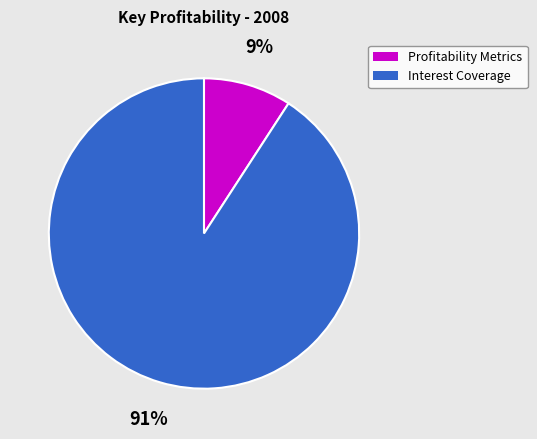

Is there any slice that represents more than half of the pie?

Yes